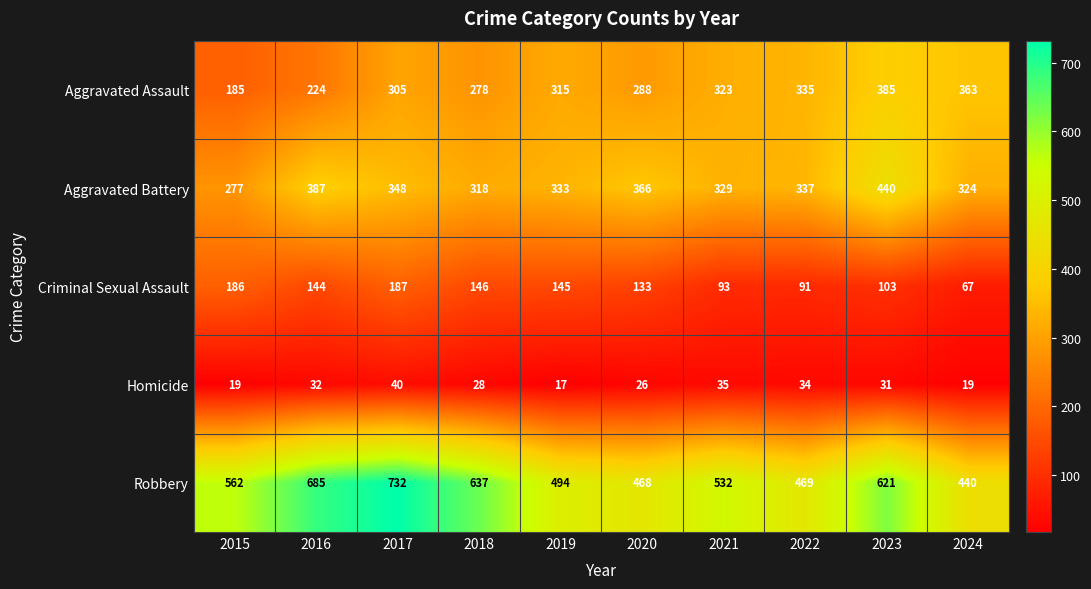

What is the smallest value displayed?

17